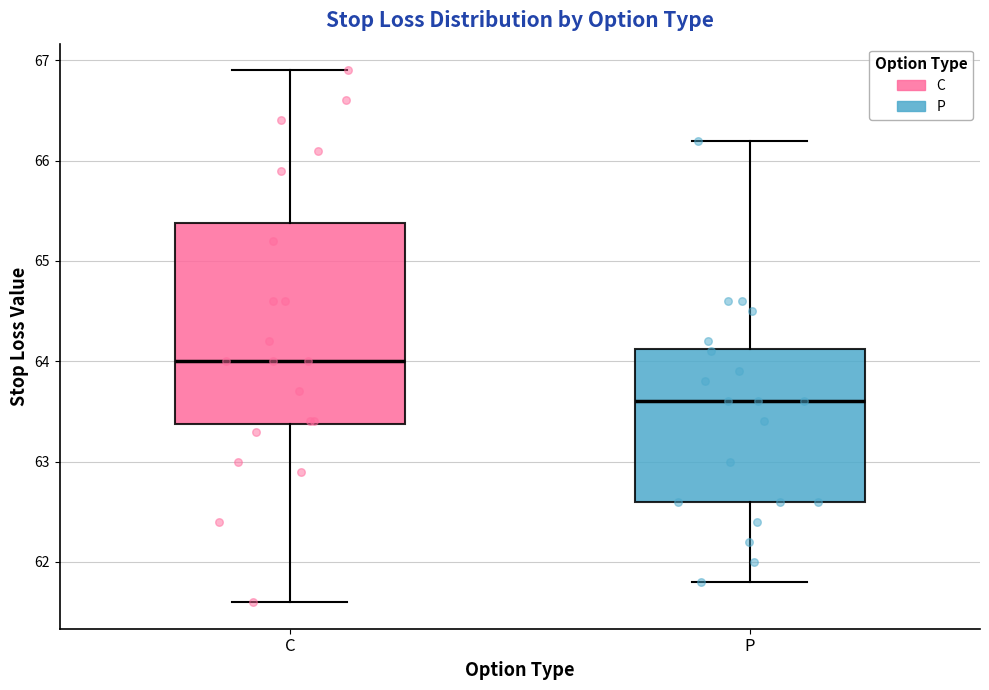

Reading left to right, read every box against the y-axis: the position of its median line, the range the box covers, and the ends of its whiskers. The values are not printed on the chart, so give them approximately, as read against the axis.

C: median 64.0, box 63.4 to 65.4, whiskers 61.6 to 66.9
P: median 63.6, box 62.6 to 64.1, whiskers 61.8 to 66.2